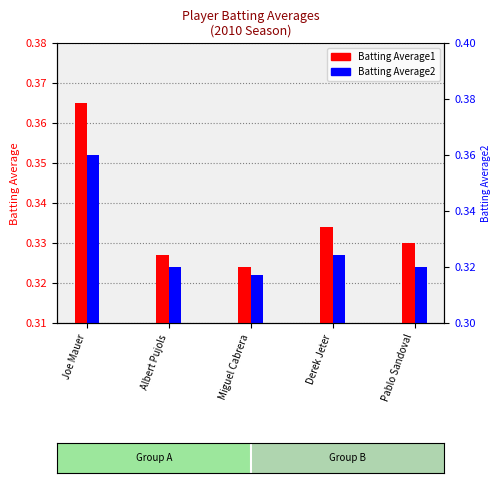

Rank the series by their maximum value, from lowest to highest.

Batting Average2, Batting Average1